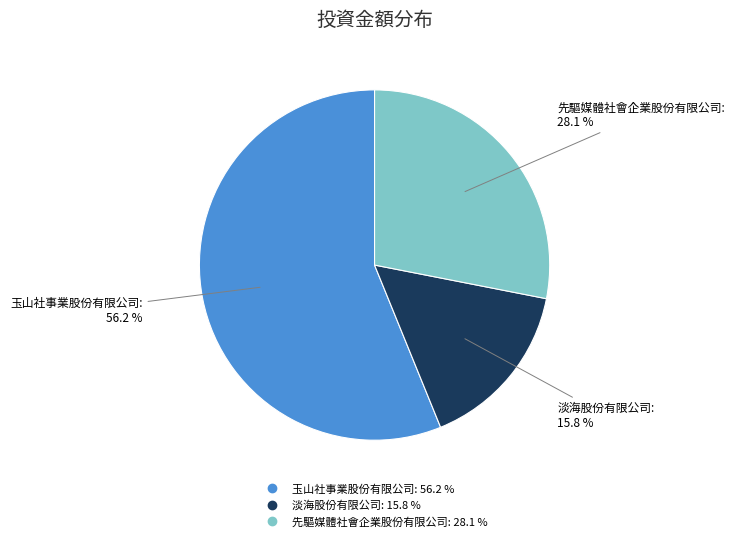

Is it true that 玉山社事業股份有限公司 is 56% of the pie?

True